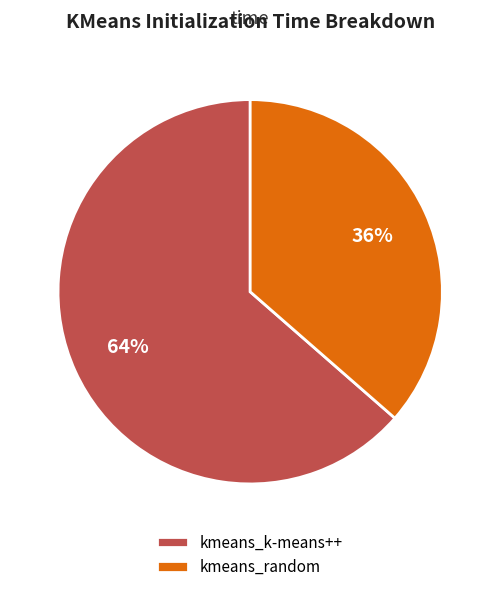

To the nearest percent, what is the average slice percentage?

50%